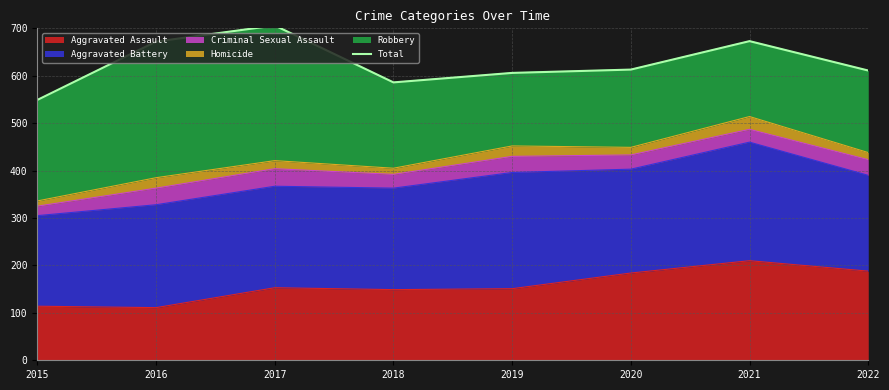

Reading left to right, transcribe all the data shown in this chart.

2015=549	2016=672	2017=706	2018=586	2019=606	2020=613	2021=673	2022=611